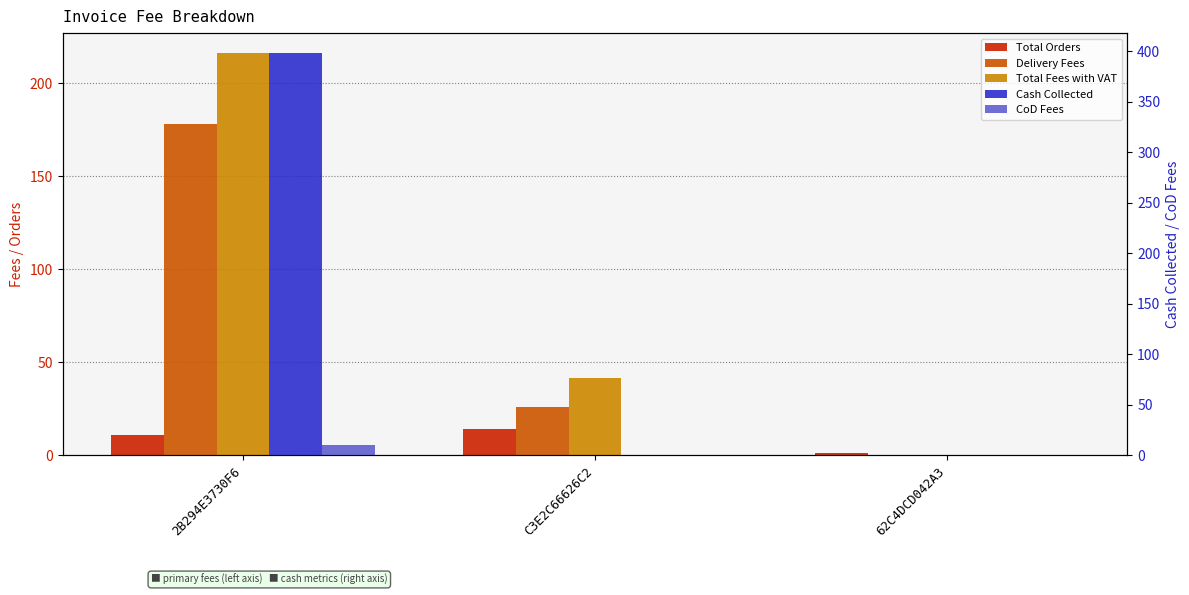

Which series changed the most between 2B294E3730F6 and C3E2C66626C2?

Cash Collected